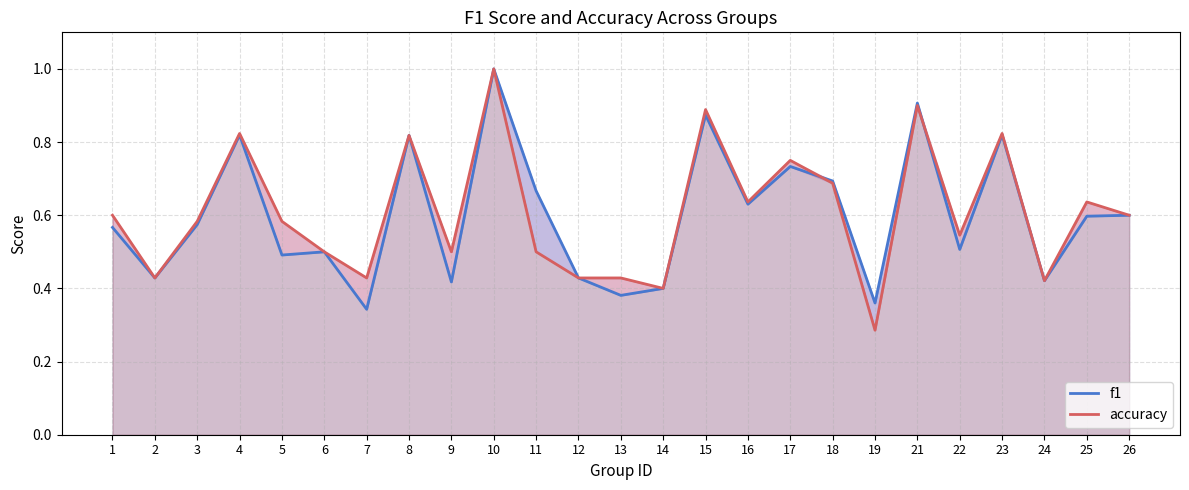

Reading left to right, what are all the values shown in this chart?

f1: 1=0.6	2=0.4	3=0.6	4=0.8	5=0.5	6=0.5	7=0.3	8=0.8	9=0.4	10=1.0	11=0.7	12=0.4	13=0.4	14=0.4	15=0.9	16=0.6	17=0.7	18=0.7	19=0.4	21=0.9	22=0.5	23=0.8	24=0.4	25=0.6	26=0.6
accuracy: 1=0.6	2=0.4	3=0.6	4=0.8	5=0.6	6=0.5	7=0.4	8=0.8	9=0.5	10=1.0	11=0.5	12=0.4	13=0.4	14=0.4	15=0.9	16=0.6	17=0.8	18=0.7	19=0.3	21=0.9	22=0.5	23=0.8	24=0.4	25=0.6	26=0.6